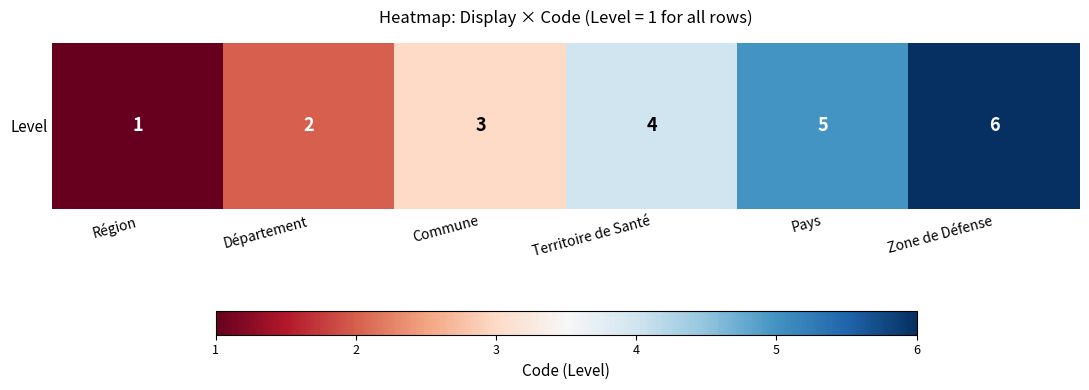

What is the difference between the second highest and second lowest values?

3